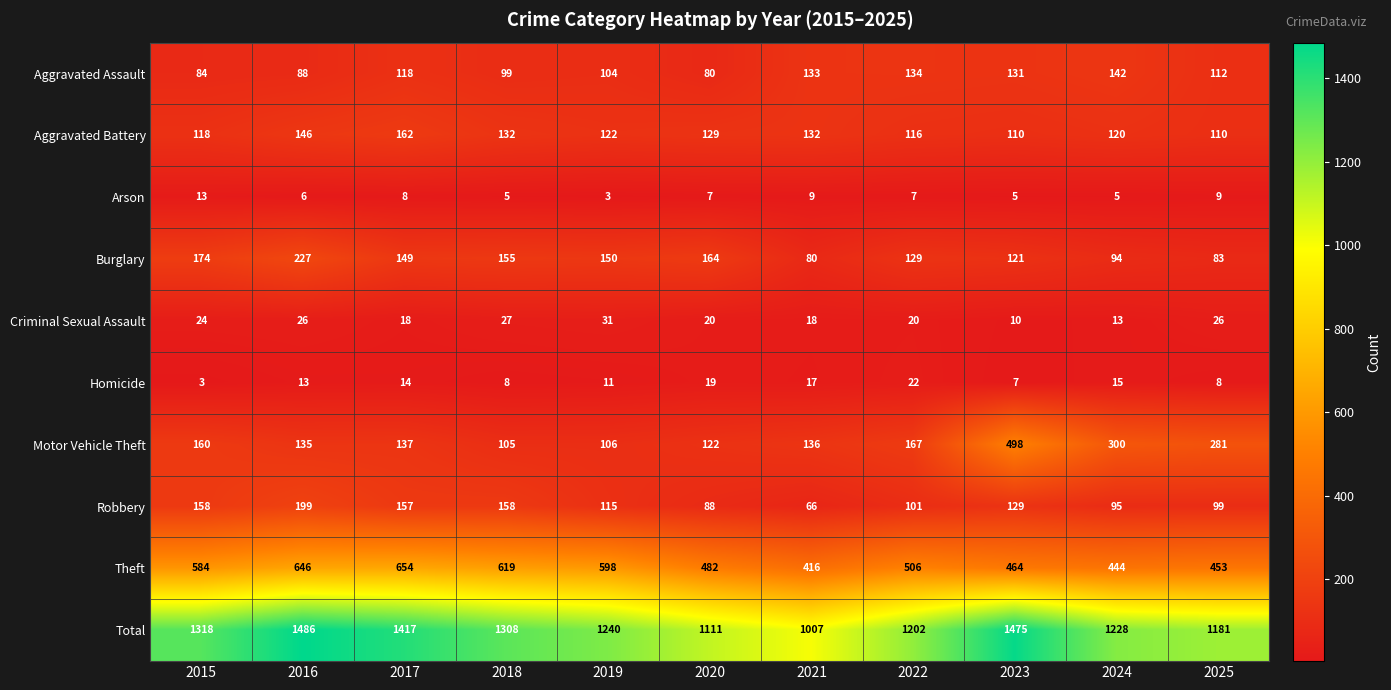

Between 2016 and 2024, which series saw the biggest shift?

Total